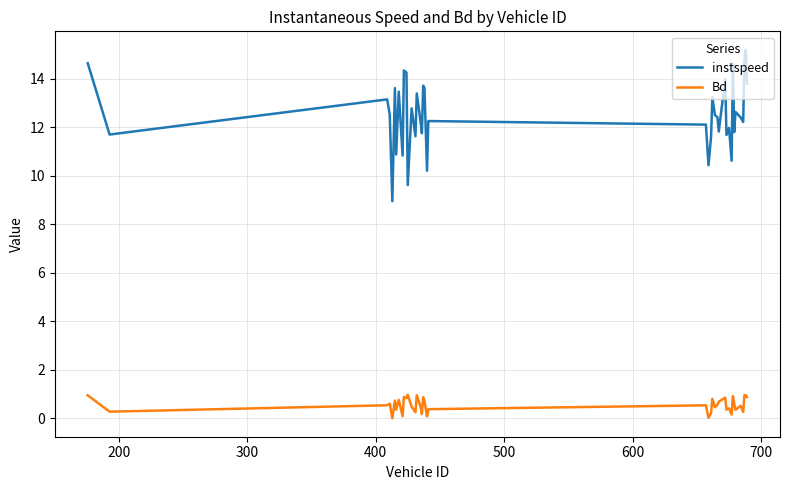

What is the minimum value for instspeed?

8.9